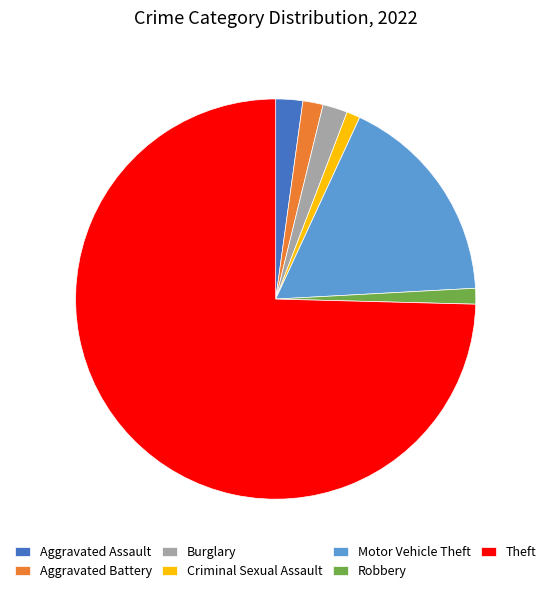

Is there a majority slice in this chart?

Yes